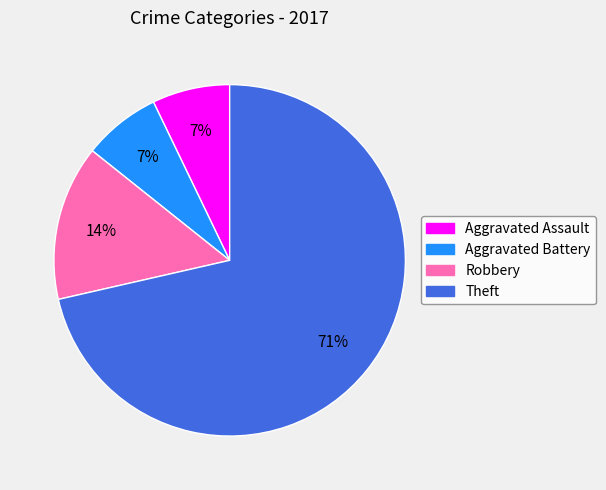

To the nearest percent, what portion does Aggravated Assault represent?

7%